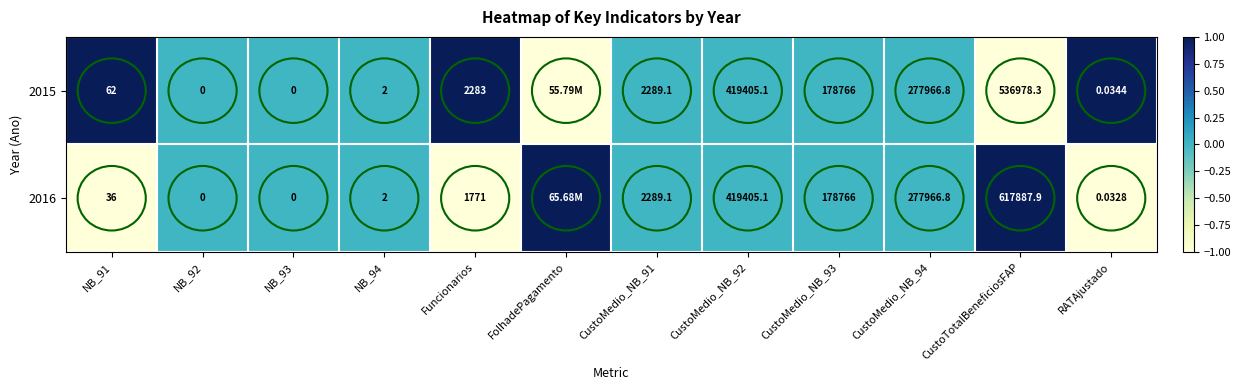

At how many categories does at least one series exceed 0?

5